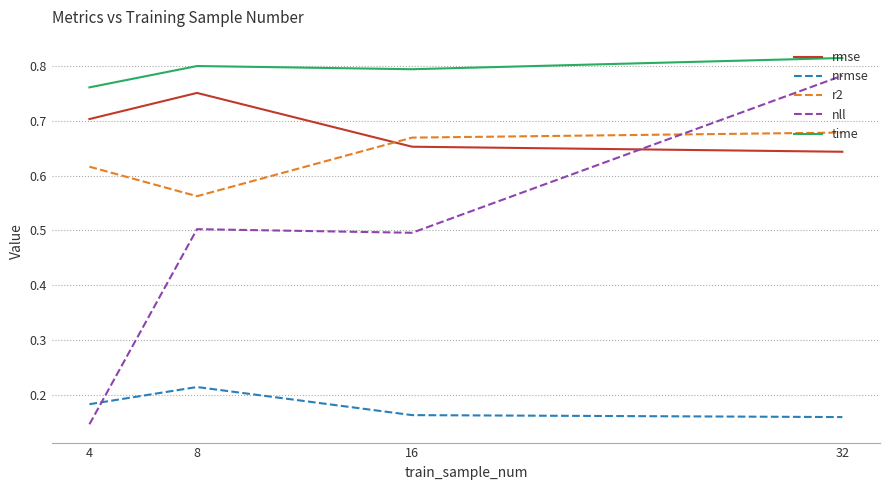

True or false: r2 and time cross at least once.

False